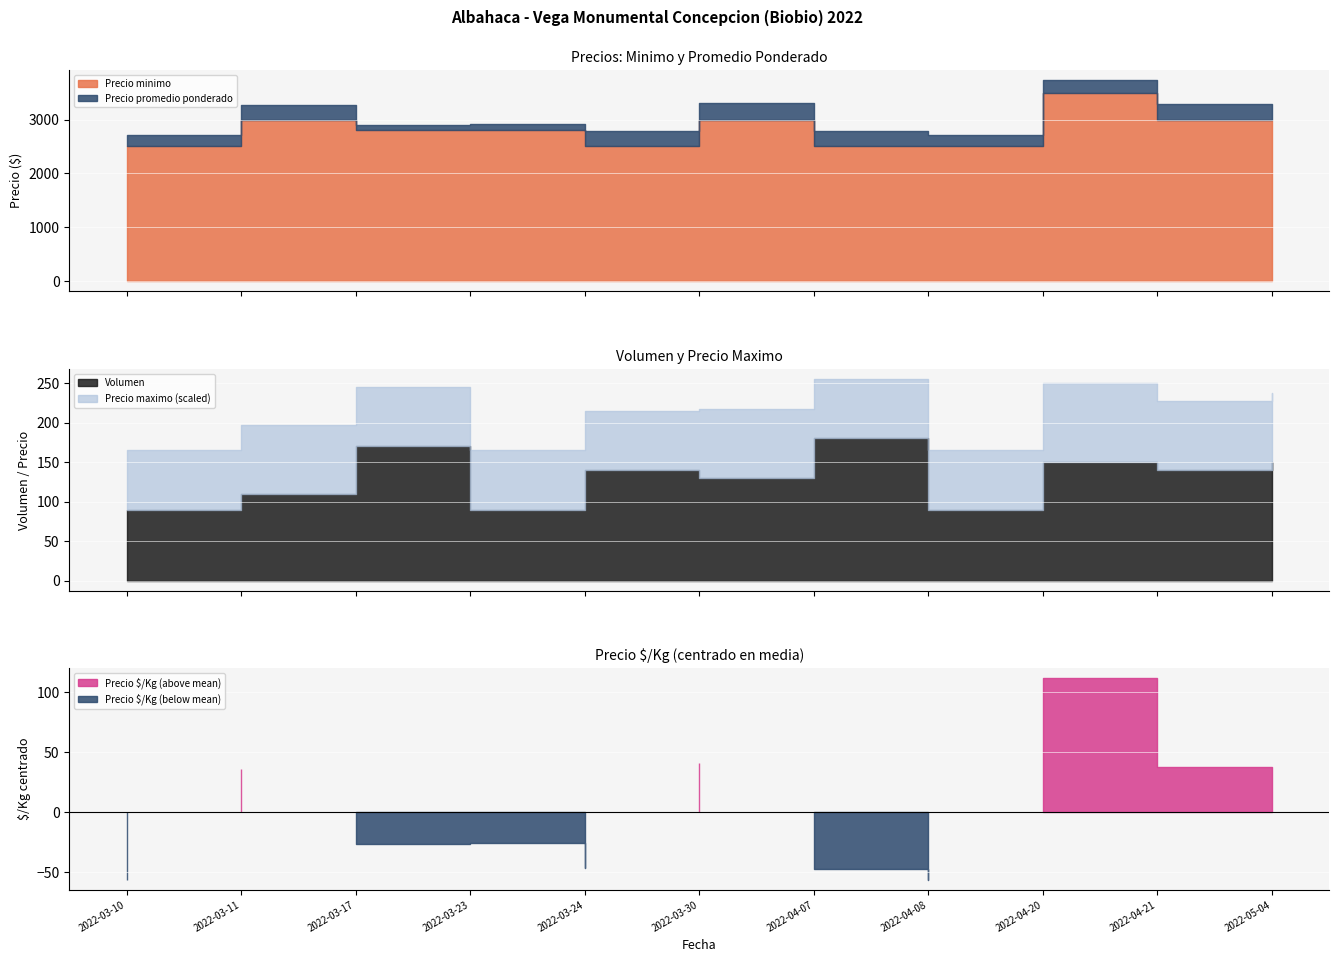

In Precio minimo, how many points are lower than both neighbors (excluding endpoints)?

1